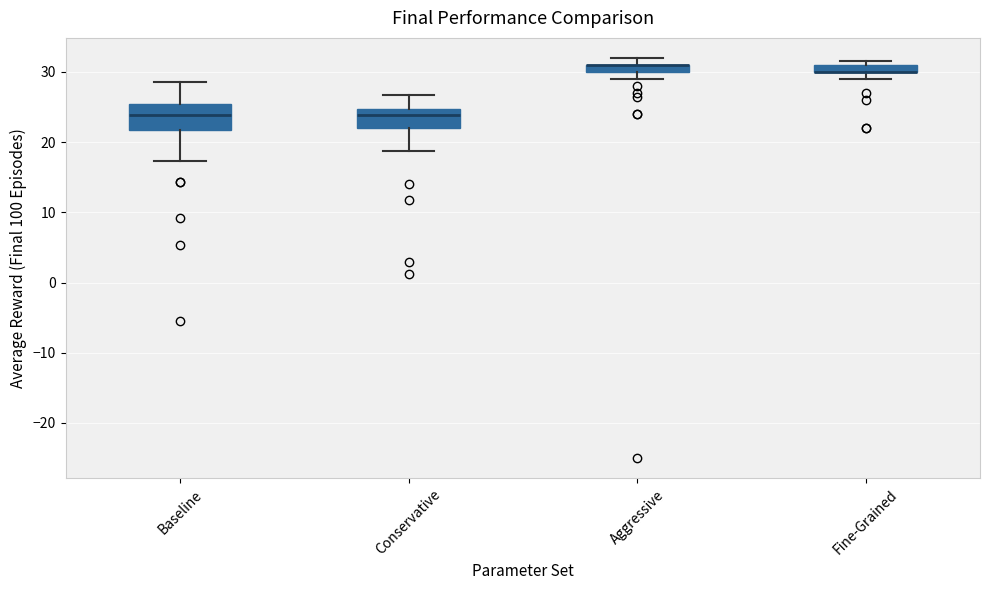

Where is the lower edge of the box for Fine-Grained on the y-axis? The values are not printed on the chart, so give them approximately, as read against the axis.

30